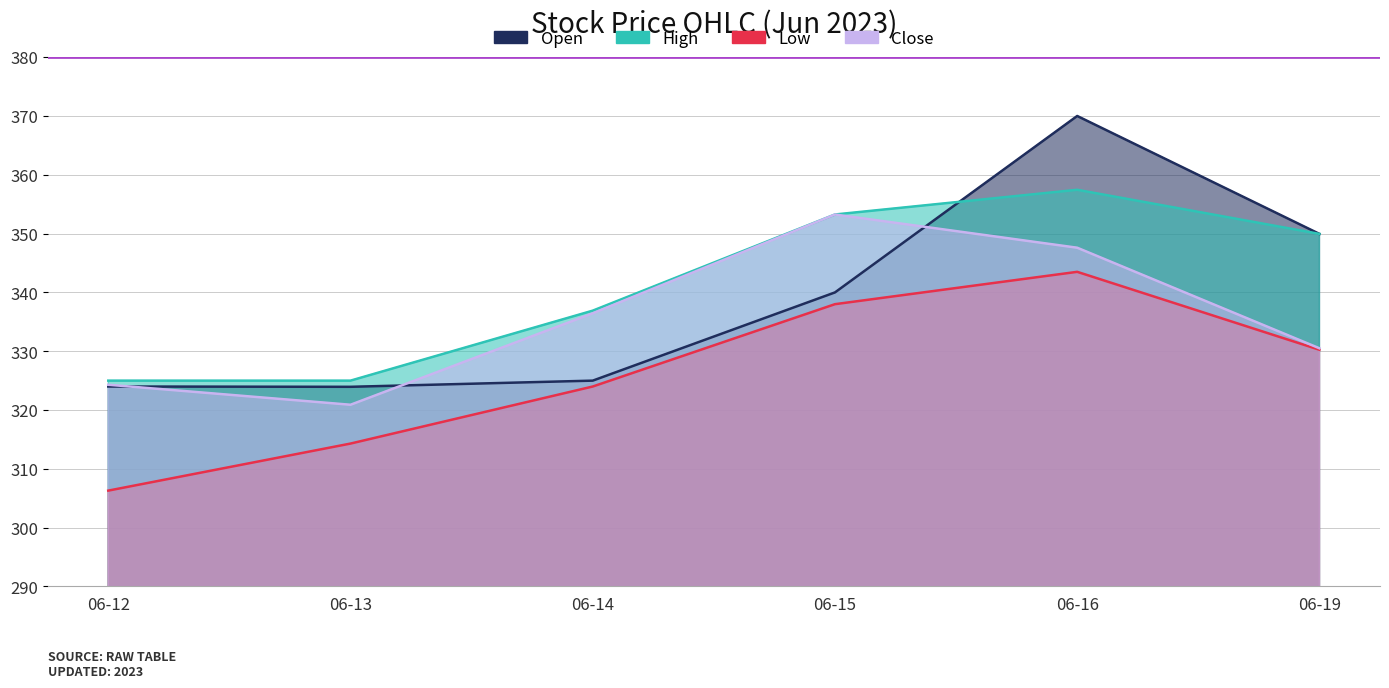

Reading left to right, extract all data points from this chart.

Open: 06-12=324.0	06-13=323.9	06-14=325.0	06-15=340.0	06-16=370.0	06-19=349.9
High: 06-12=325.0	06-13=325.0	06-14=336.9	06-15=353.2	06-16=357.4	06-19=349.9
Low: 06-12=306.3	06-13=314.3	06-14=324.0	06-15=338.0	06-16=343.5	06-19=330.2
Close: 06-12=324.3	06-13=320.9	06-14=336.4	06-15=353.2	06-16=347.6	06-19=330.5